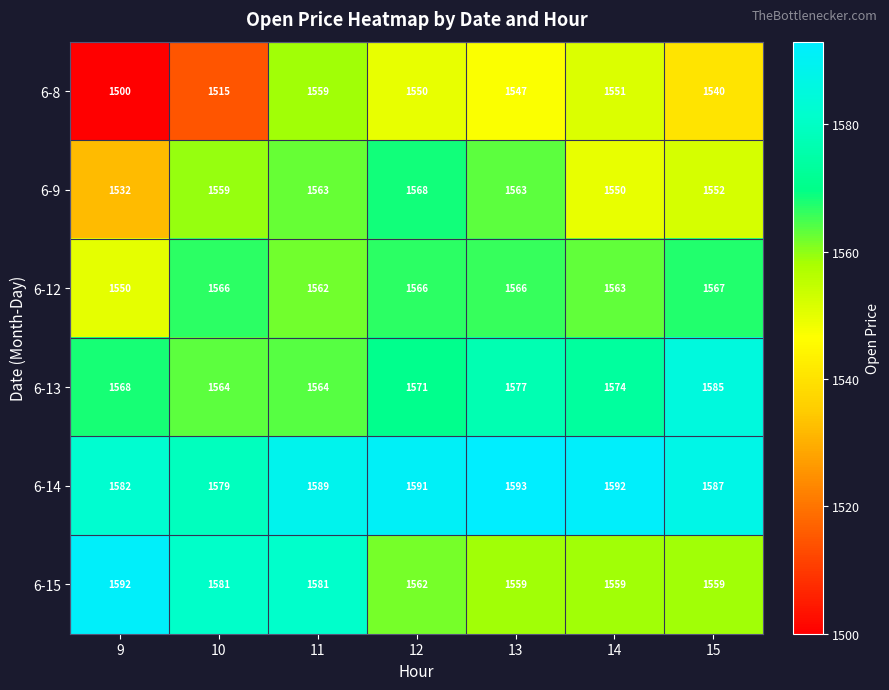

How many data points does each series have?

7